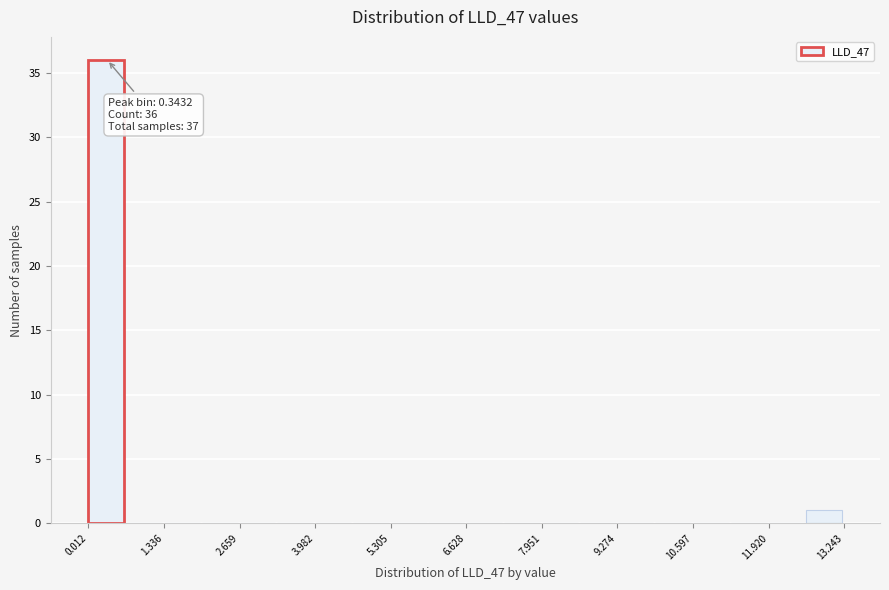

Read against the x-axis, roughly where is the centre of the tallest bar?

0.4